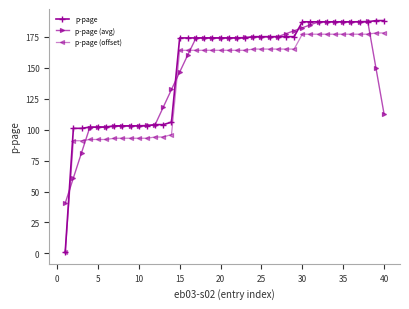

What is the value of the p-page point at the 21st from the left?

174.0